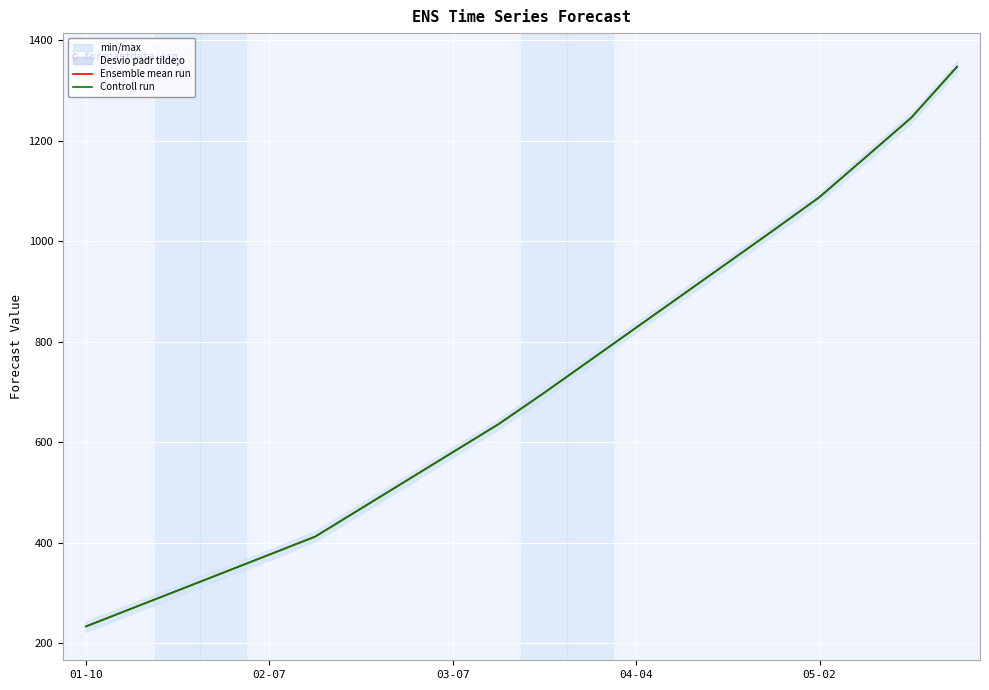

What is the maximum value for Ensemble mean run?

1347.7